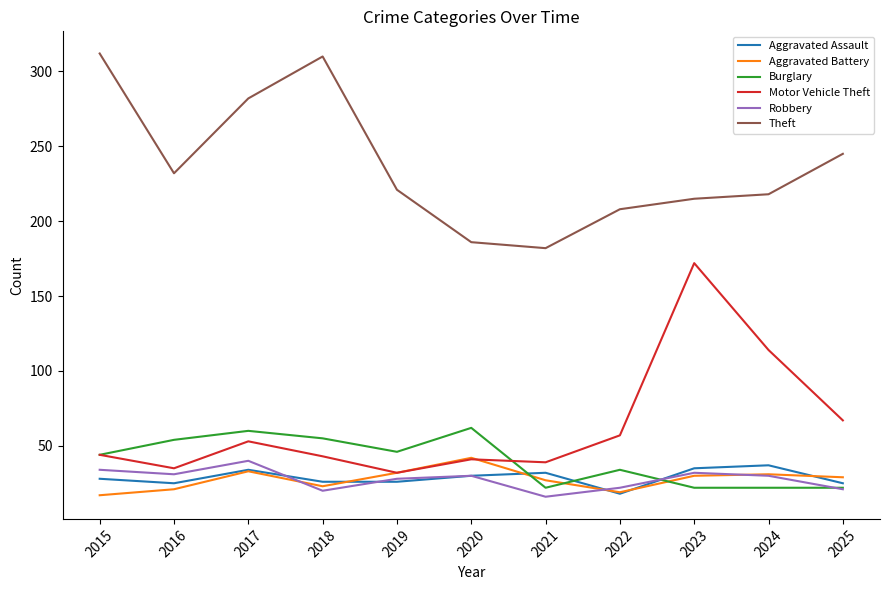

Where is the first local maximum for Robbery?

2017